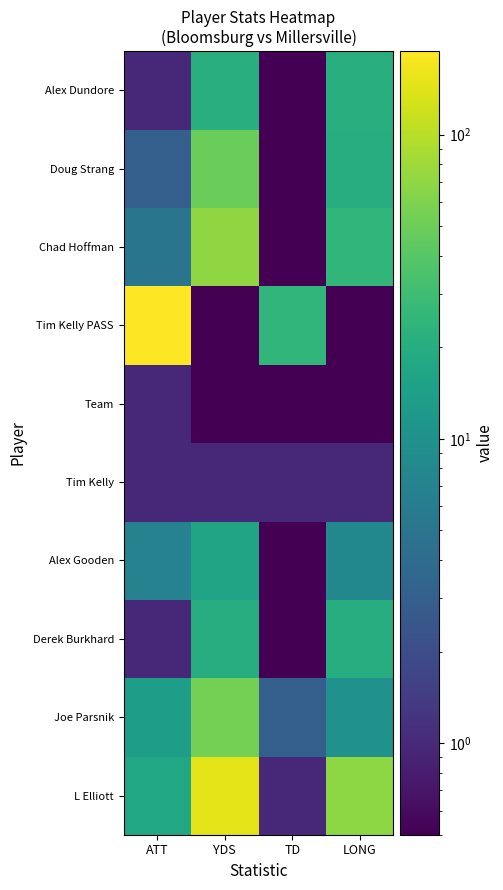

What is the spread (max minus min) of values at TD?

24.5